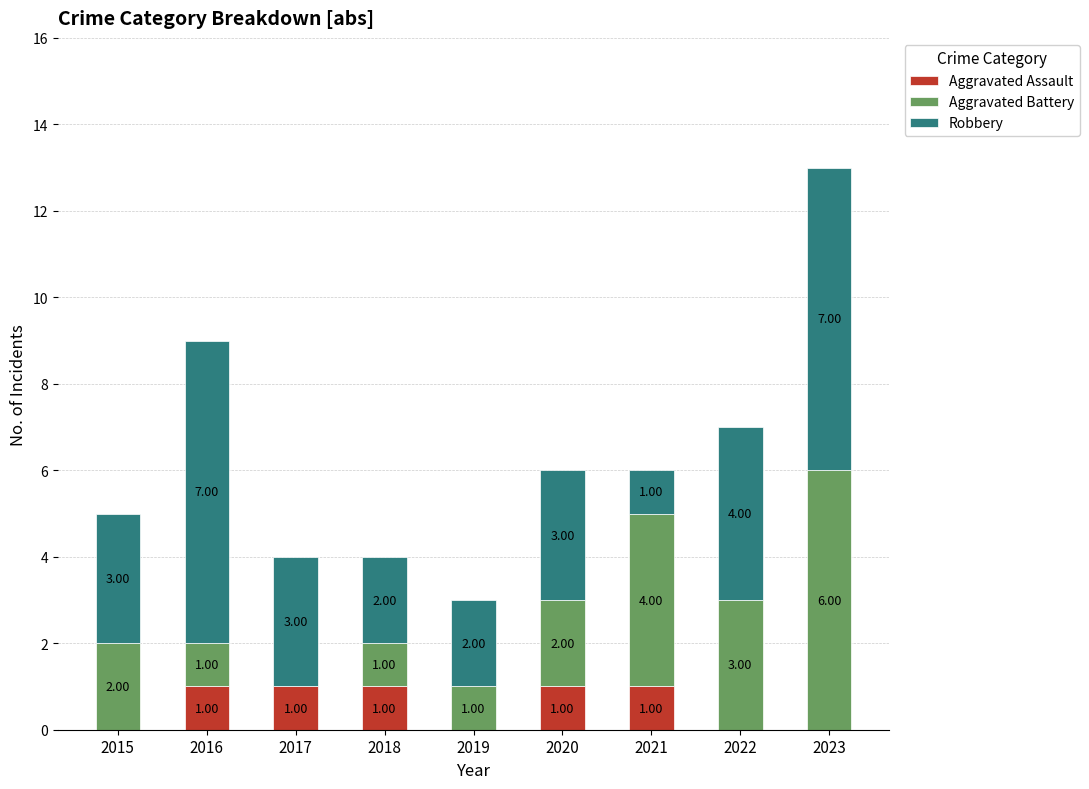

What is the total value across all series at 2018?

4